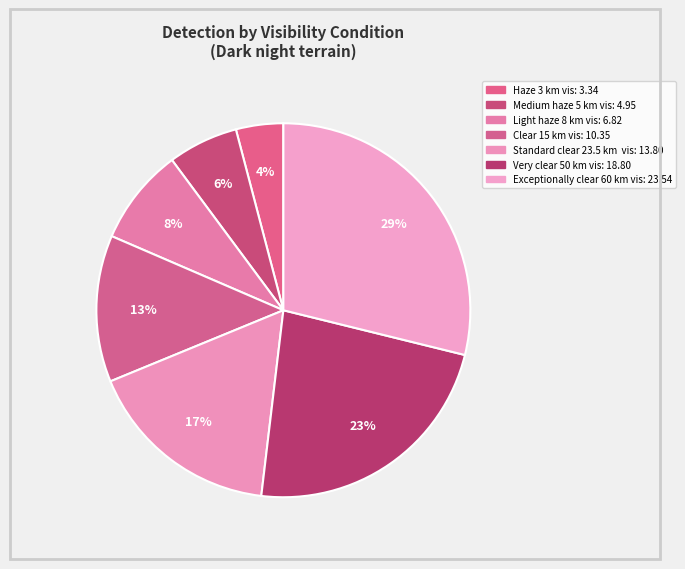

To the nearest percent, what percentage of the pie is Very clear 50 km vis?

23%